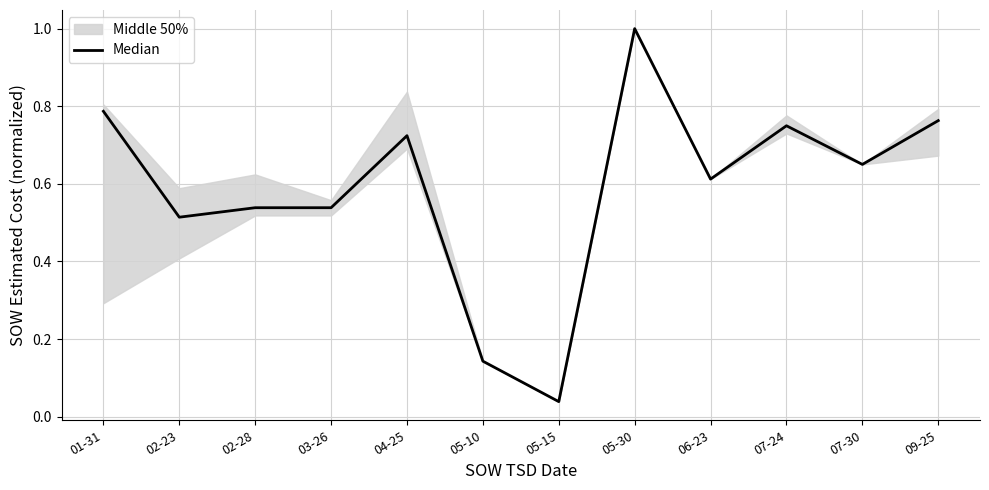

What position from the right is 02-28?

10